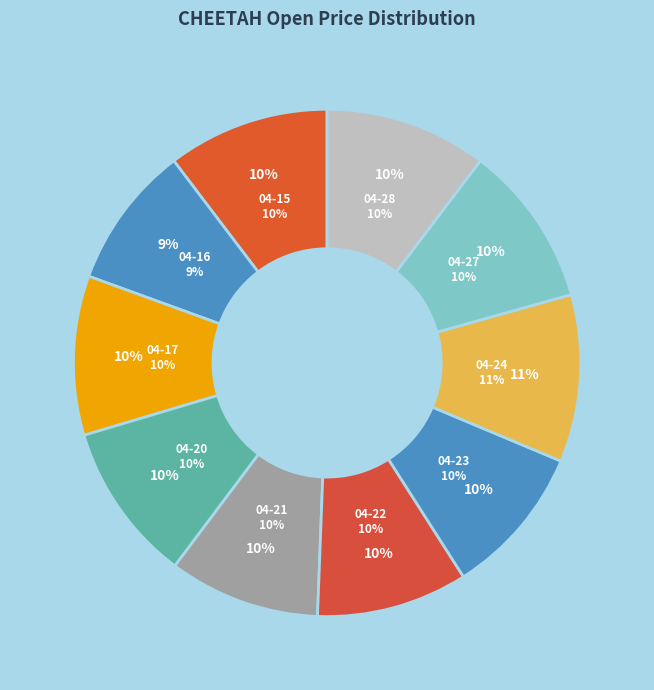

What is the largest slice in the pie chart?

2020-04-24